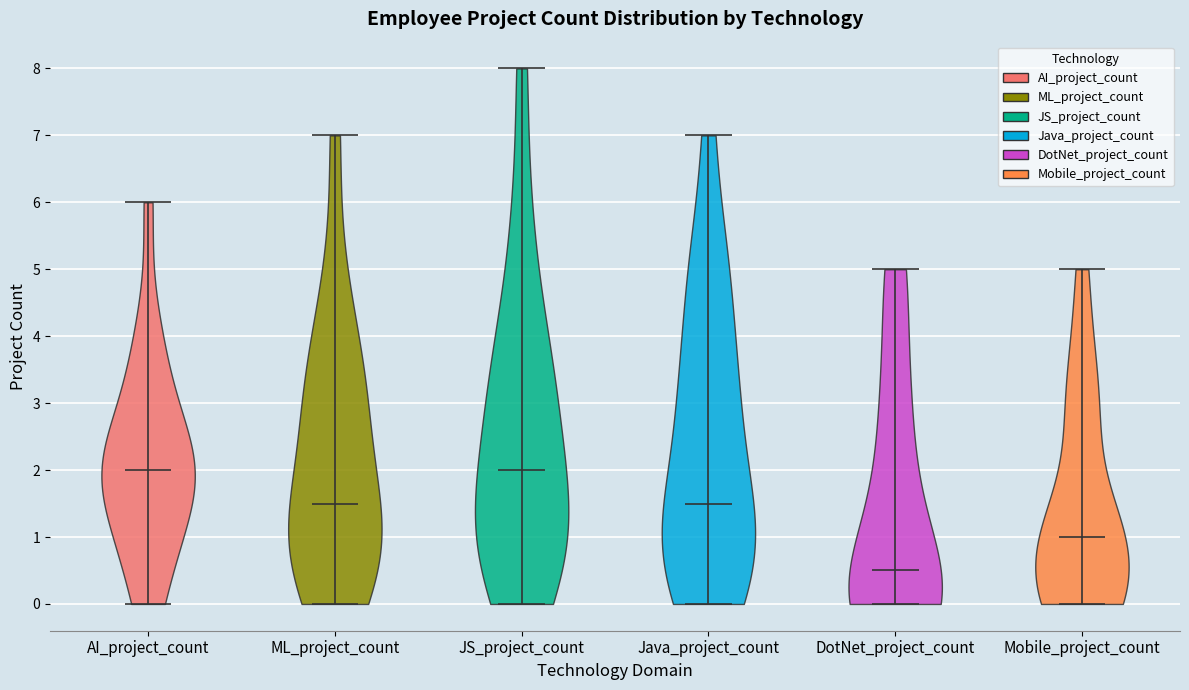

Which violin has the lowest median line?

DotNet_project_count